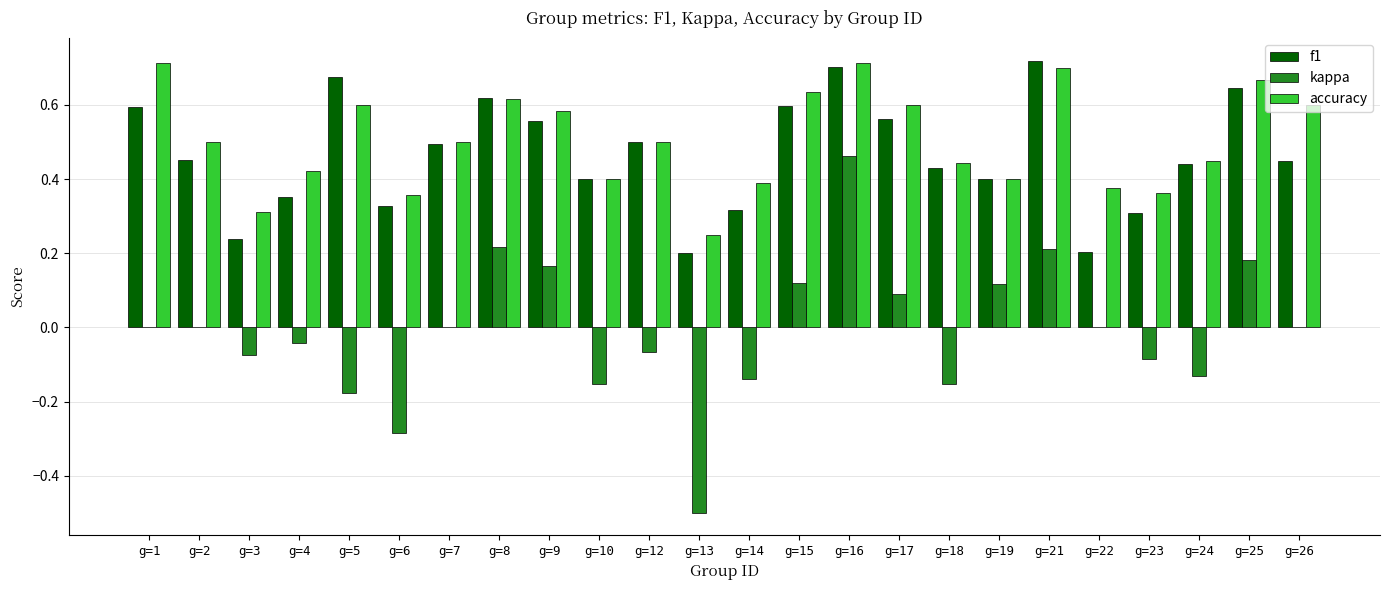

How many groups of bars are there?

24